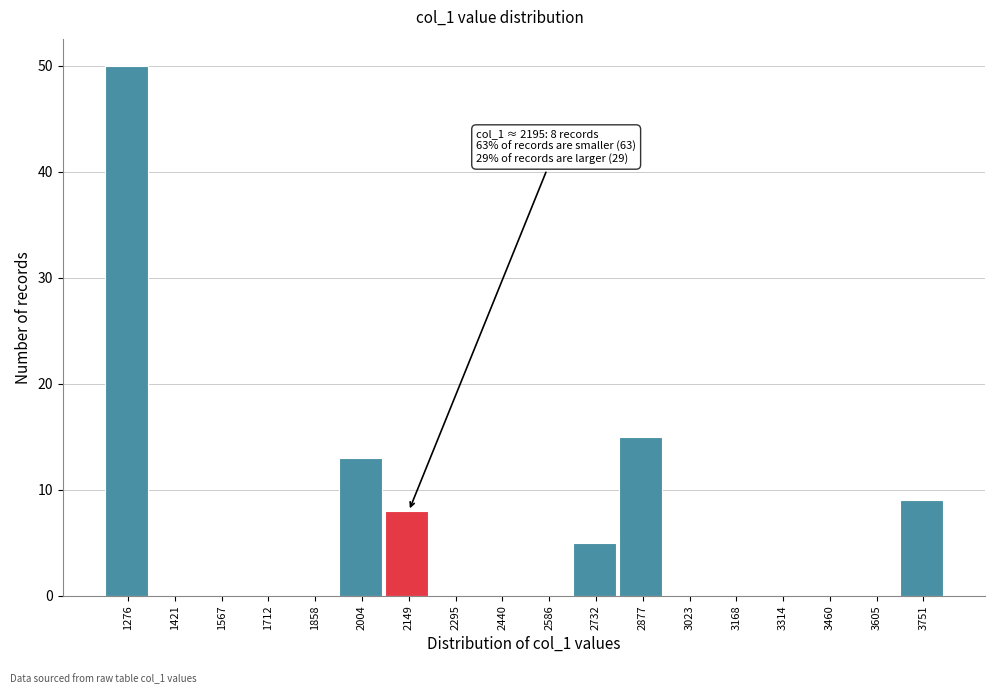

Reading left to right, list all the values displayed in this chart.

1276=50	1421=0	1567=0	1712=0	1858=0	2004=13	2149=8	2295=0	2440=0	2586=0	2732=5	2877=15	3023=0	3168=0	3314=0	3460=0	3605=0	3751=9